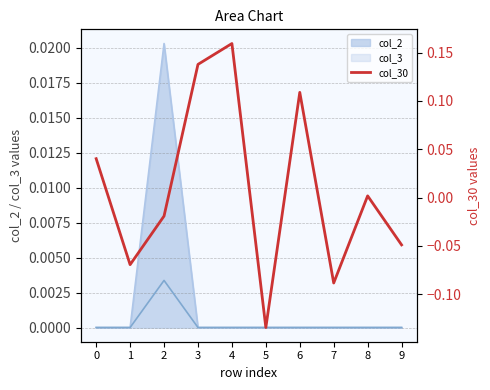

List the labels in order of value, largest first.

4, 3, 6, 0, 8, 2, 9, 1, 7, 5